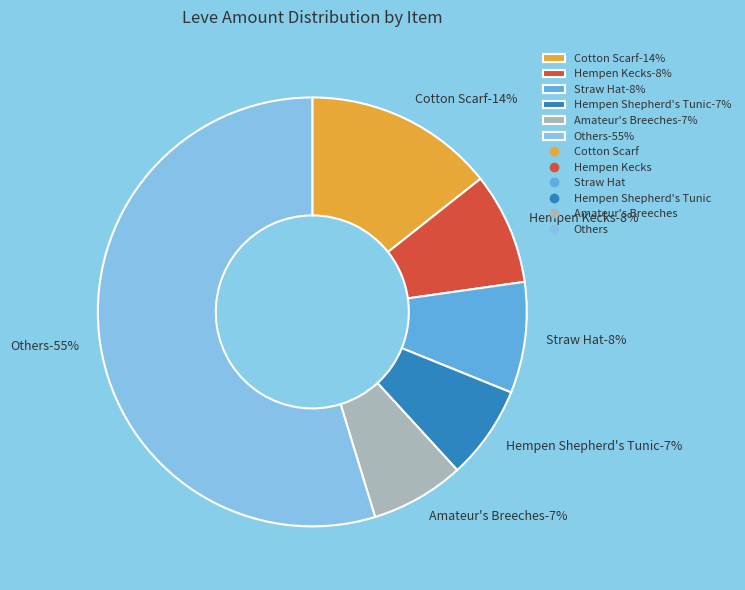

Between Hempen Kecks and Straw Hat, which is larger?

Hempen Kecks